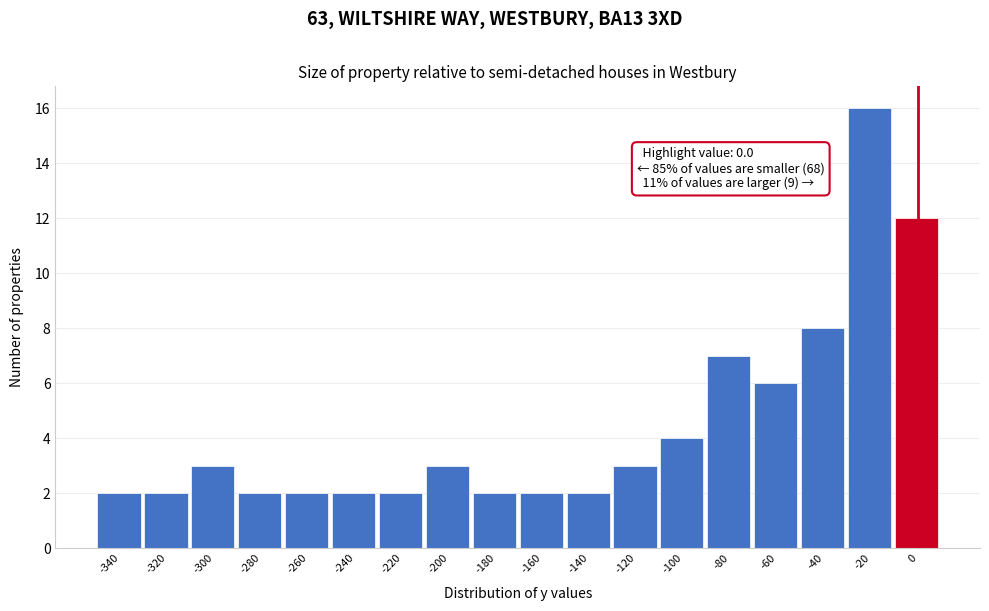

Reading left to right, transcribe all the data shown in this chart.

2	2	3	2	2	2	2	3	2	2	2	3	4	7	6	8	16	12